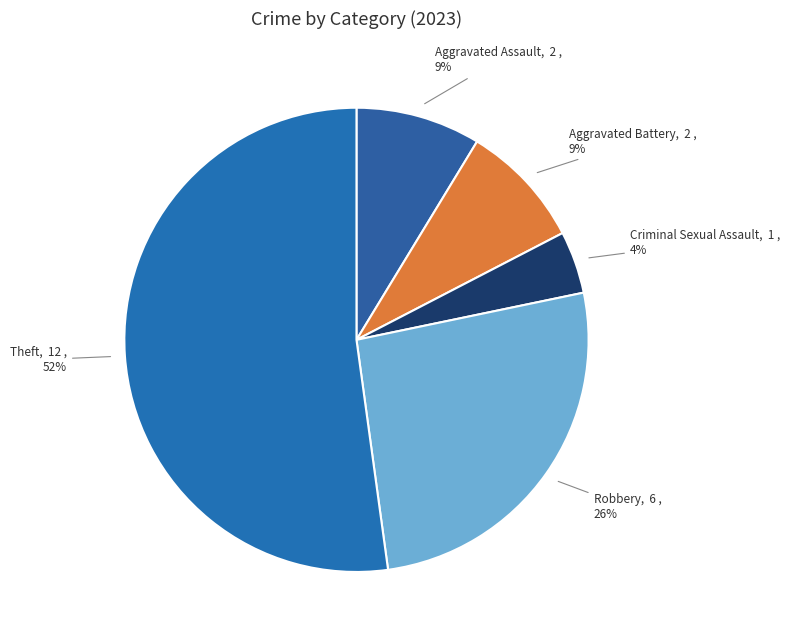

Do Aggravated Assault and Aggravated Battery together represent more than half of the pie?

No